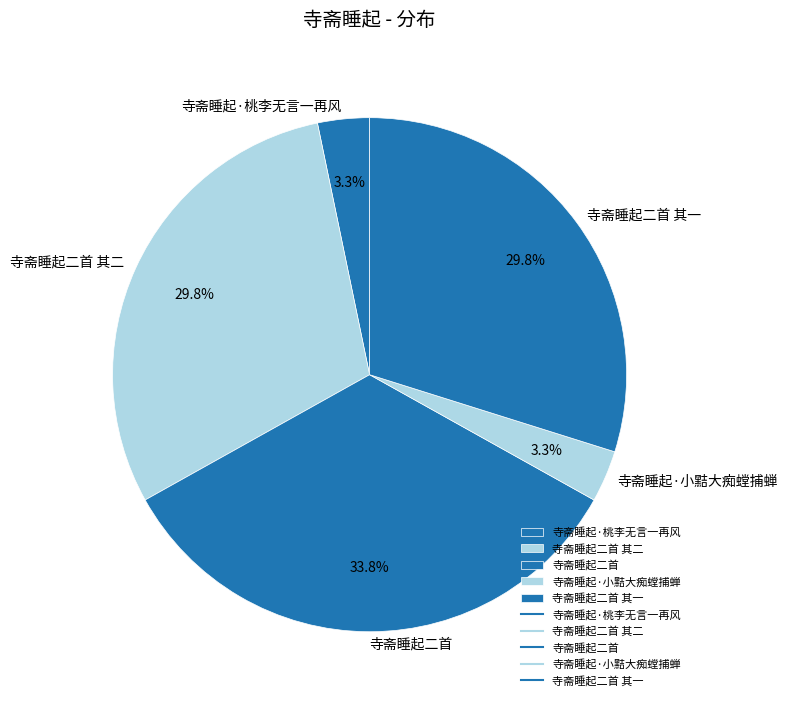

To the nearest percent, what percentage of the pie is 寺斋睡起·桃李无言一再风?

3%